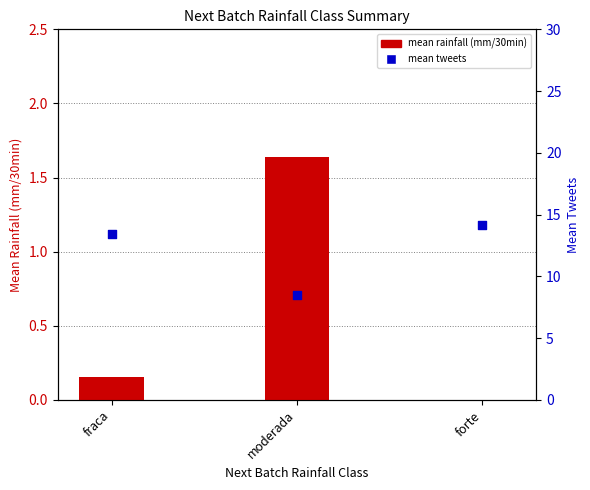

Which series has the widest spread of Y values?

mean tweets